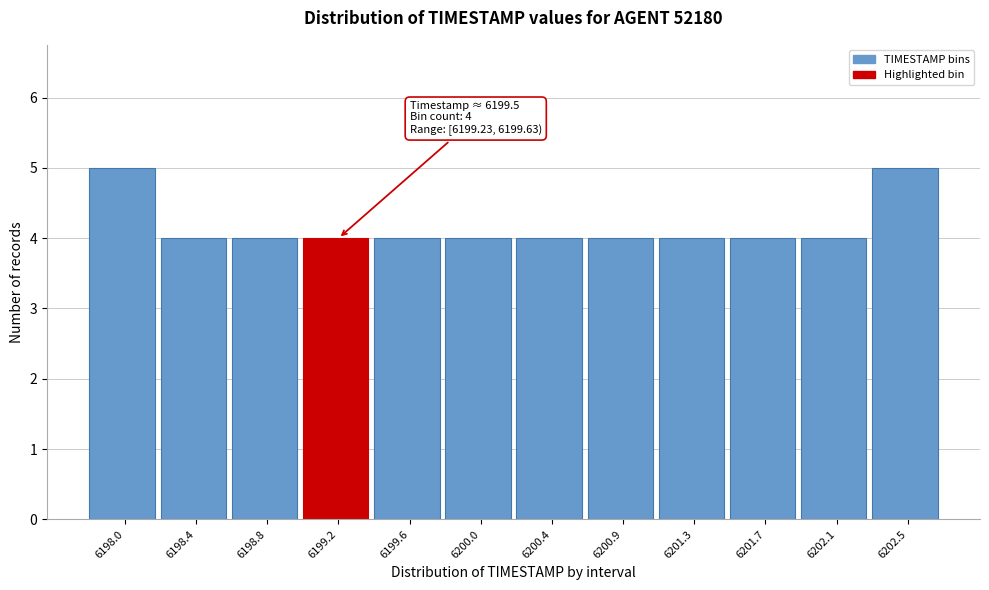

Reading left to right, transcribe all the data shown in this chart.

5	4	4	4	4	4	4	4	4	4	4	5